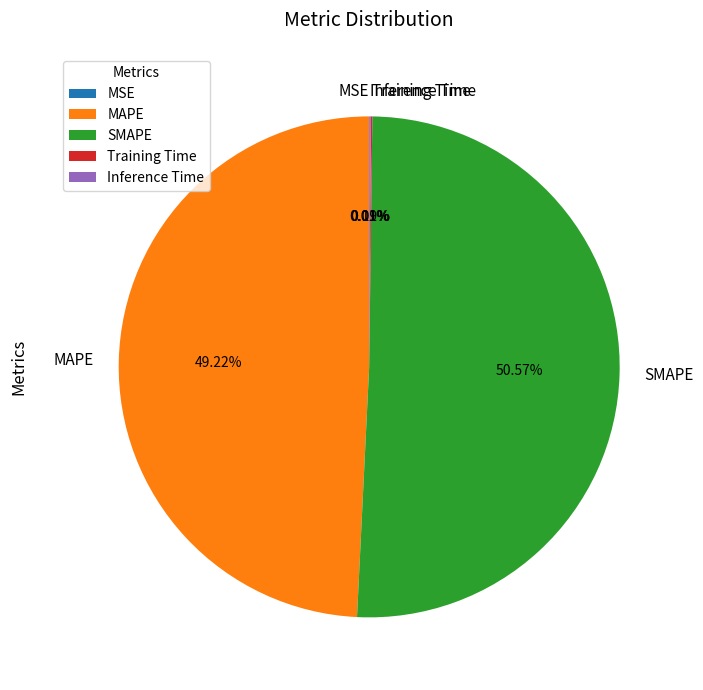

Is the sum of MAPE and SMAPE greater than half?

Yes